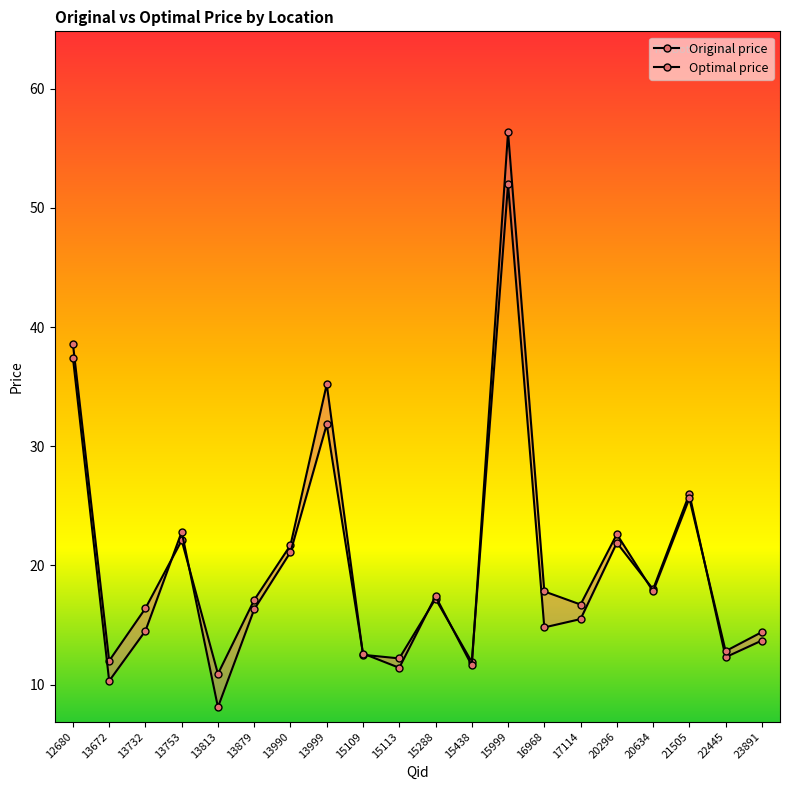

Reading right to left, list all the values displayed in this chart.

Original price: 23891=13.7	22445=12.3	21505=26.0	20634=18.0	20296=21.9	17114=15.5	16968=14.8	15999=52.0	15438=11.9	15288=17.2	15113=12.2	15109=12.5	13999=35.2	13990=21.7	13879=17.1	13813=10.9	13753=22.1	13732=16.4	13672=12.0	12680=38.6
Optimal price: 23891=14.4	22445=12.8	21505=25.6	20634=17.8	20296=22.6	17114=16.7	16968=17.8	15999=56.4	15438=11.6	15288=17.4	15113=11.4	15109=12.6	13999=31.8	13990=21.1	13879=16.3	13813=8.1	13753=22.8	13732=14.5	13672=10.3	12680=37.4